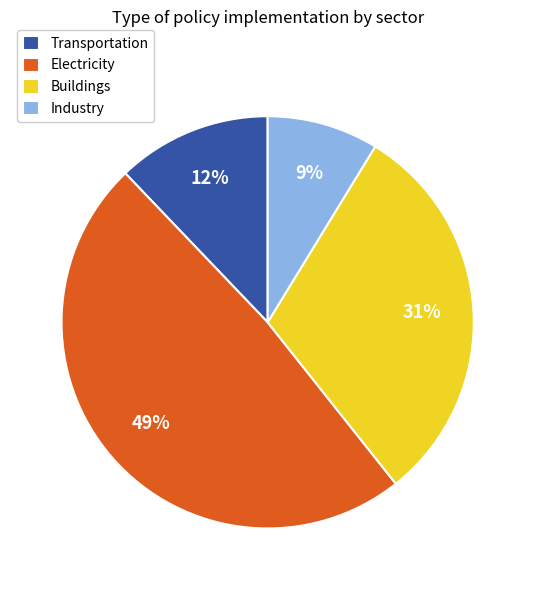

Rank the categories by value from highest to lowest.

Electricity, Buildings, Transportation, Industry